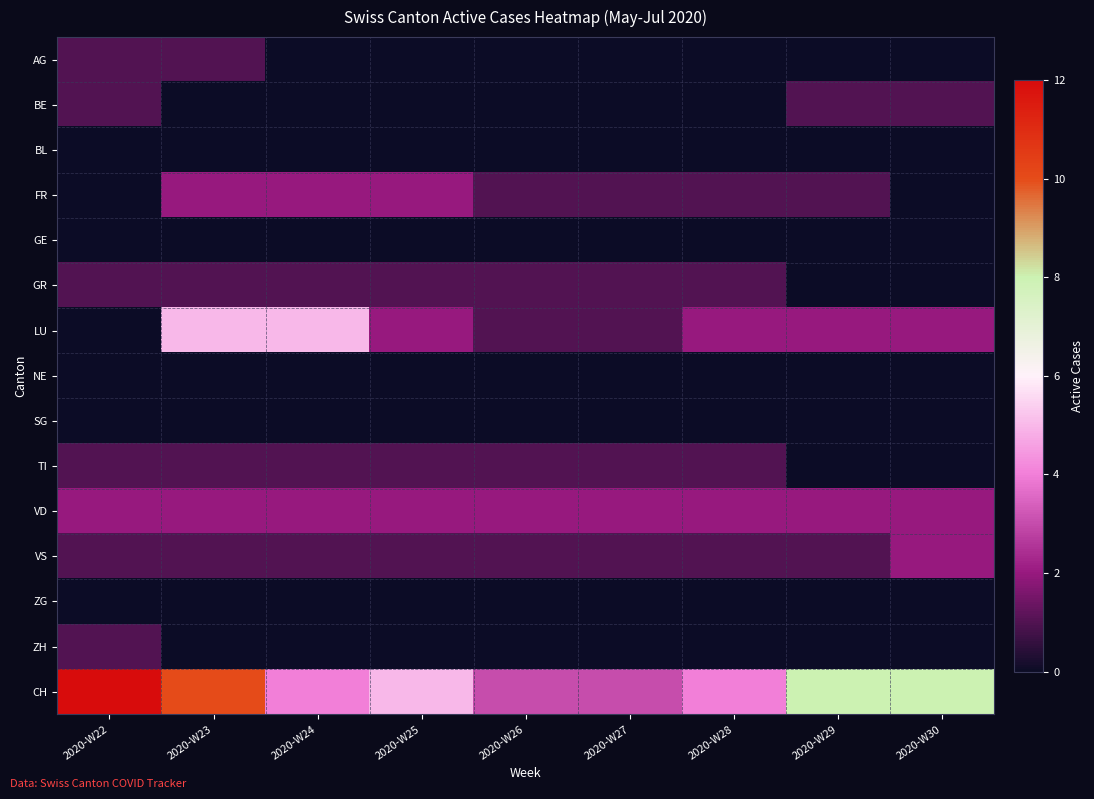

How many data points does each series have?

9